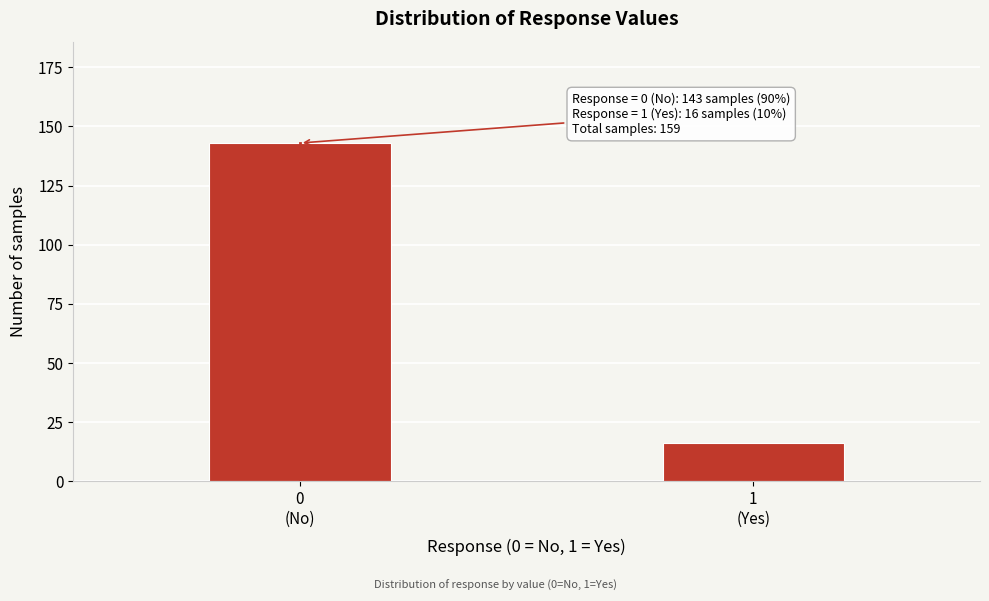

Reading left to right, what are all the values shown in this chart?

143	16